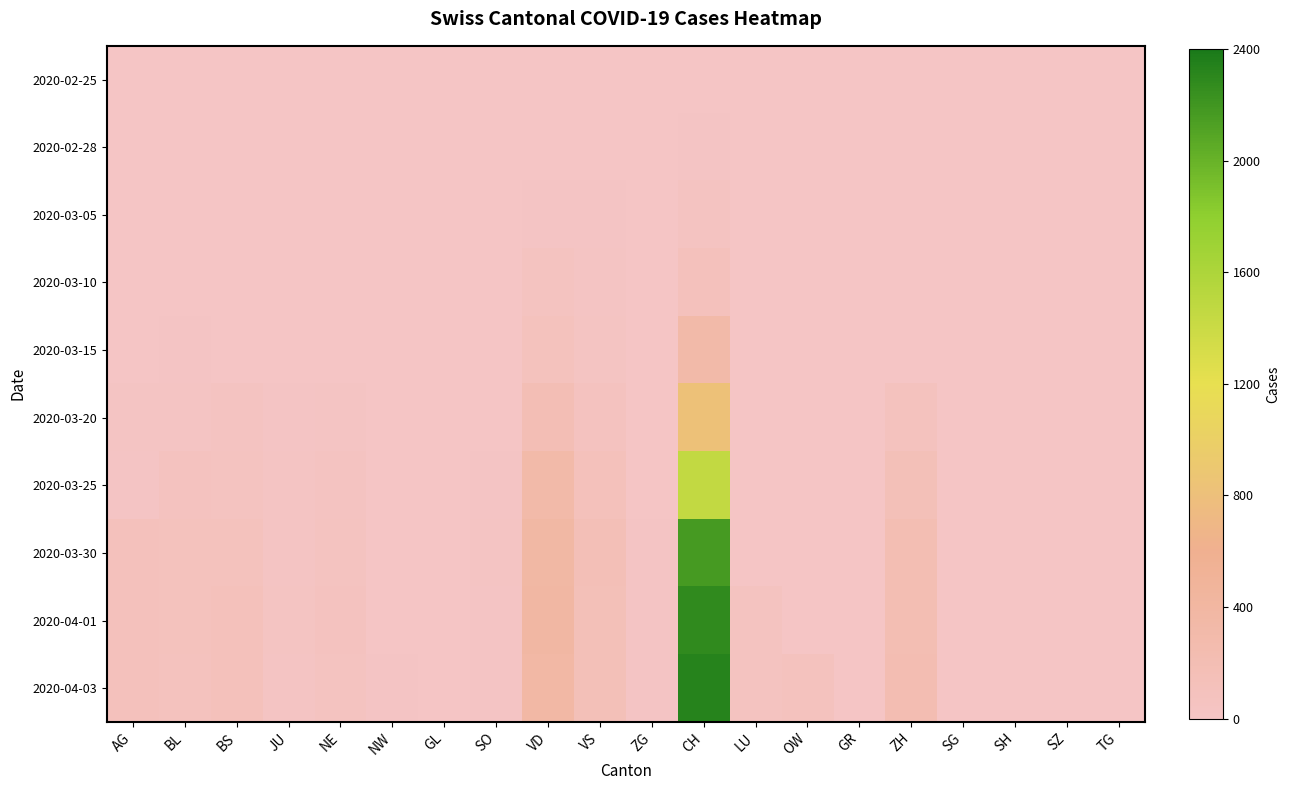

At BS, list the series in order from largest to smallest.

2020-04-03, 2020-04-01, 2020-03-30, 2020-03-25, 2020-03-20, 2020-02-28, 2020-03-05, 2020-03-10, 2020-02-25, 2020-03-15